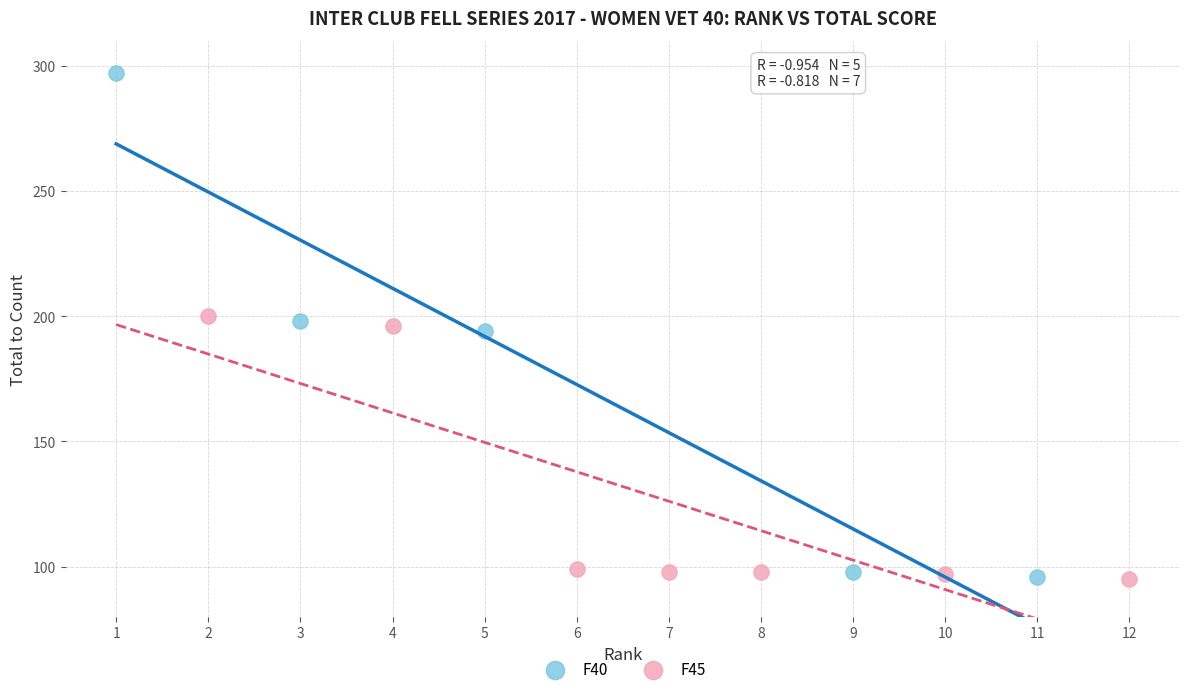

Which series has the widest spread of Y values?

F40